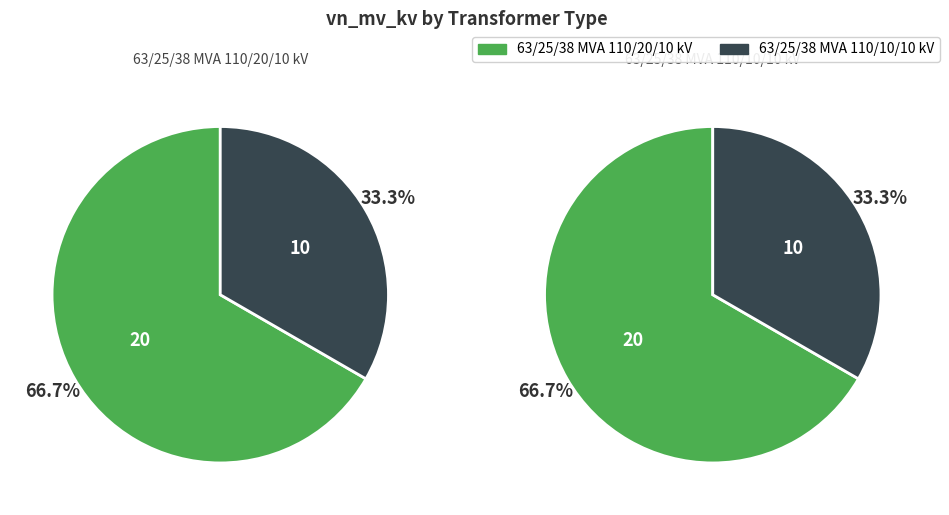

Is it true that 63/25/38 MVA 110/10/10 kV is 33% of the pie?

True